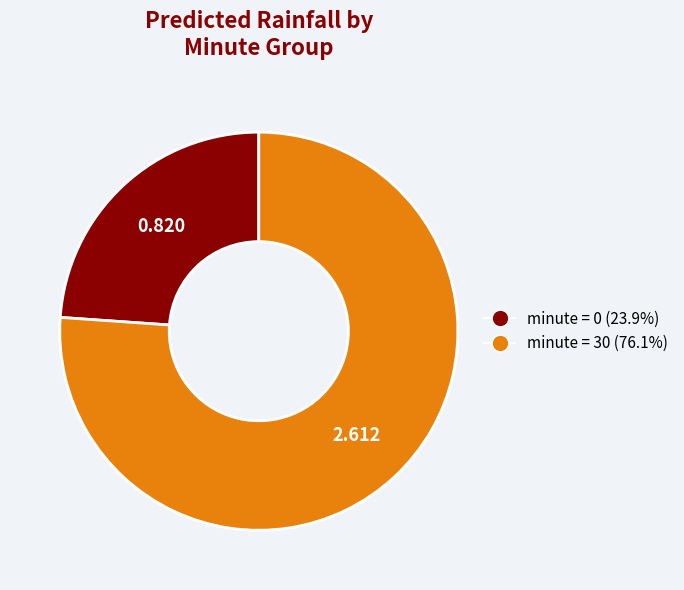

Does any single category account for the majority?

Yes